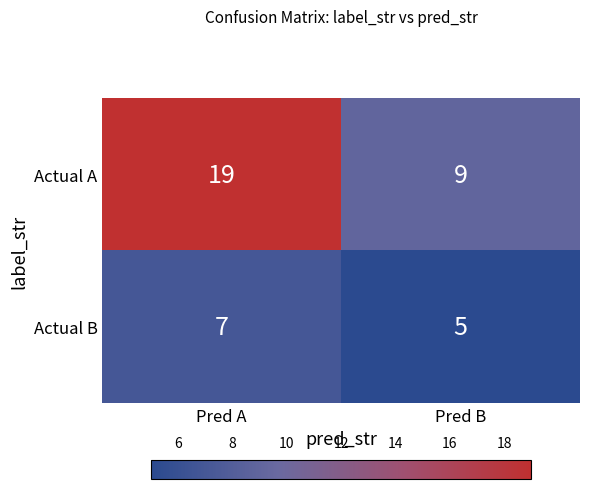

What is the smallest value displayed?

5